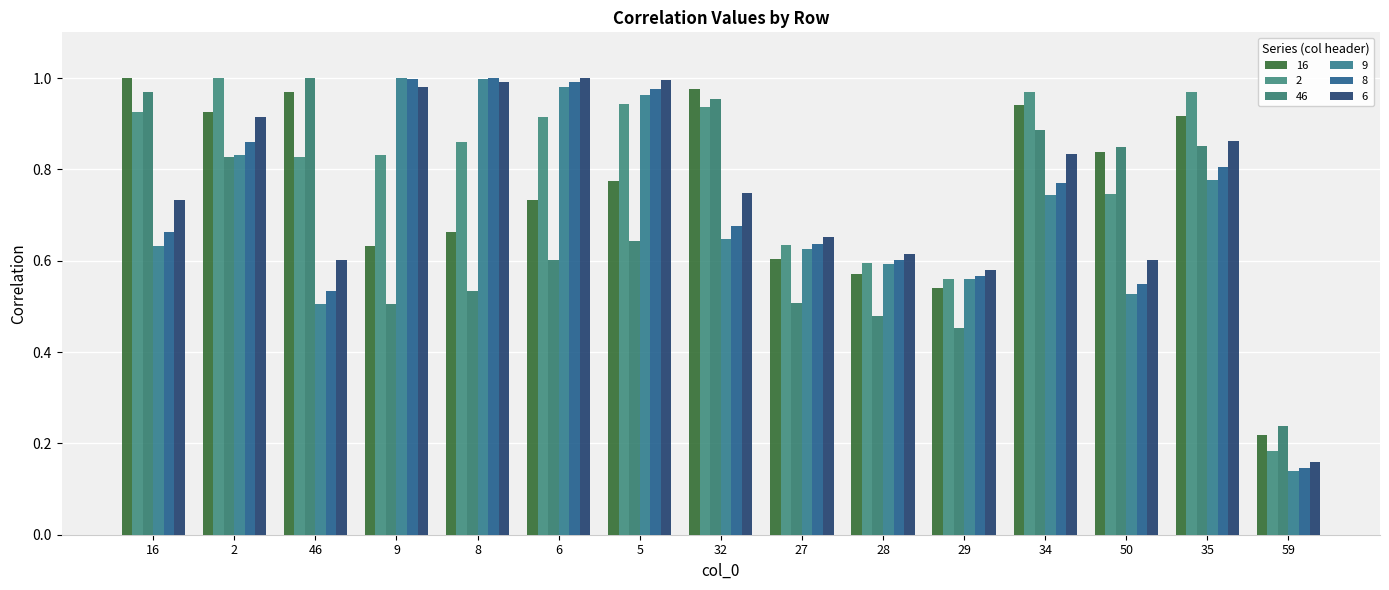

Are the bars grouped side by side (vs. stacked)?

Yes